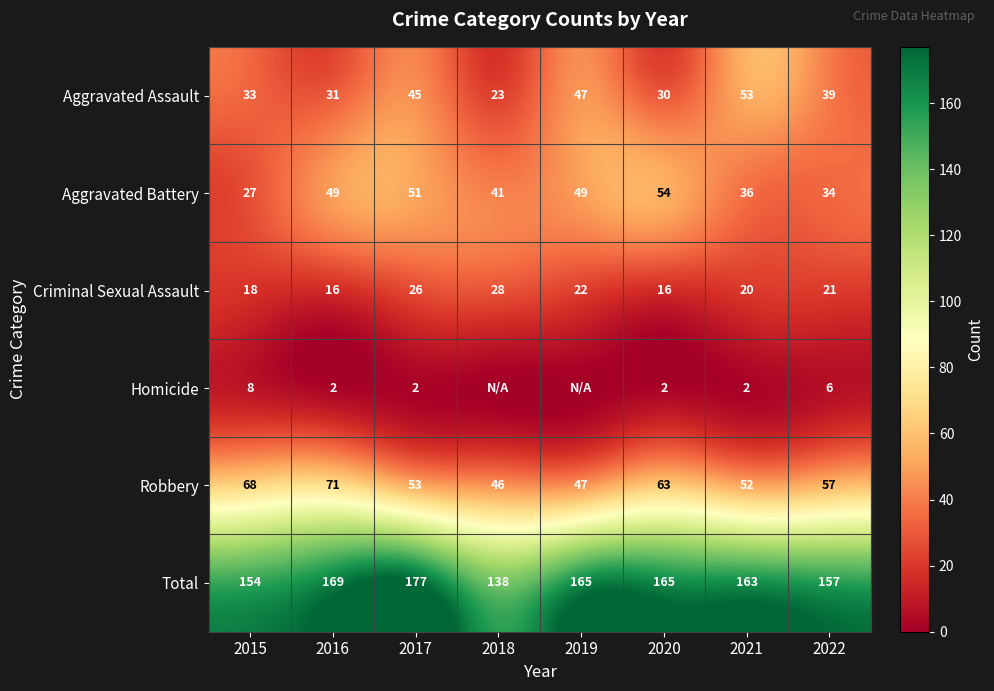

At which category does the chart reach its minimum across all series?

2018